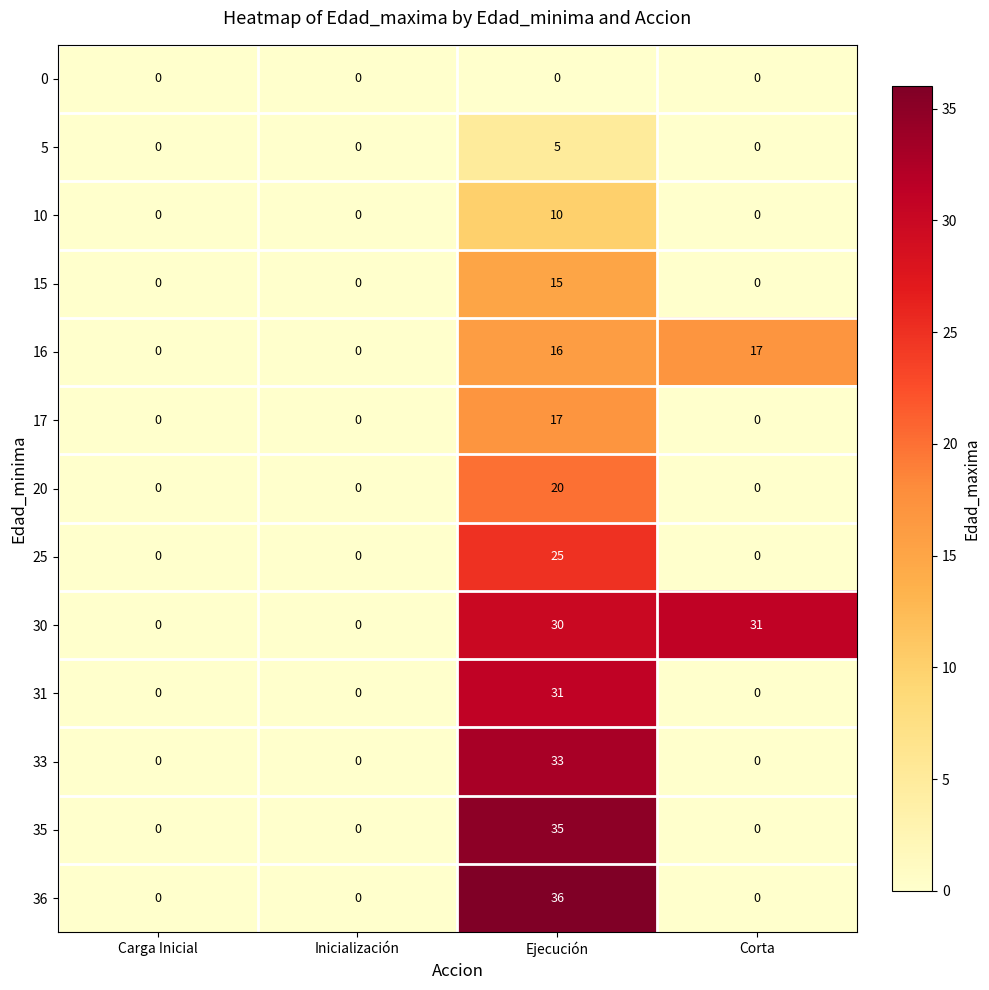

At which category does the chart reach its peak across all series?

Ejecución